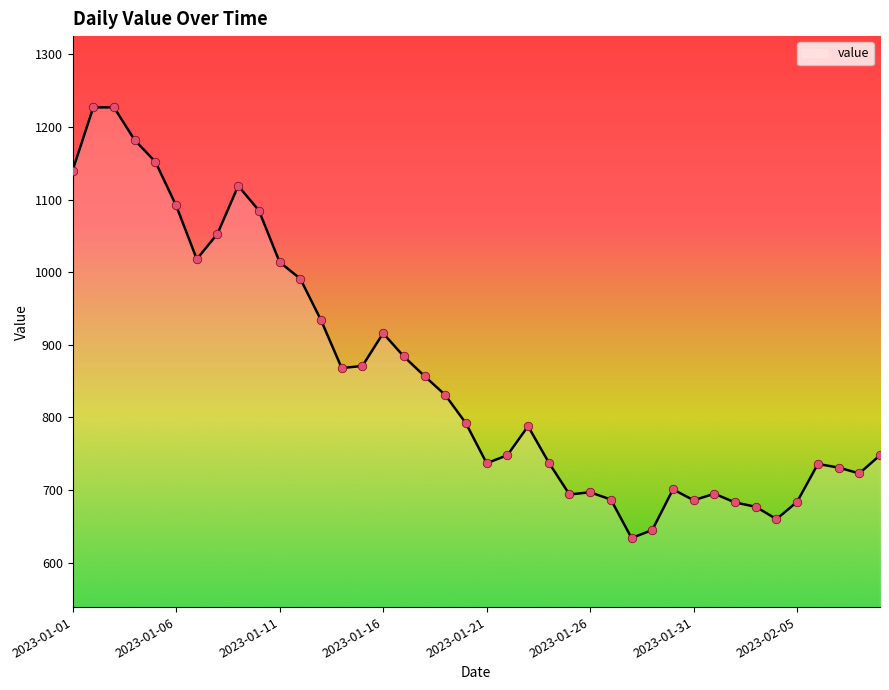

What is the difference between the maximum and minimum values?

593